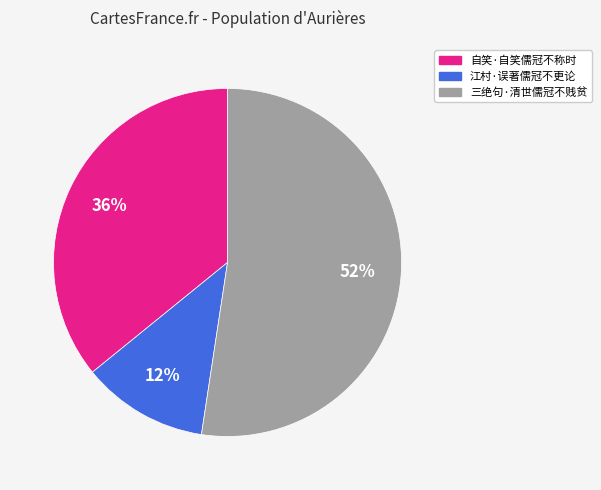

Rank the categories by value from lowest to highest.

江村·误著儒冠不更论, 自笑·自笑儒冠不称时, 三绝句·清世儒冠不贱贫